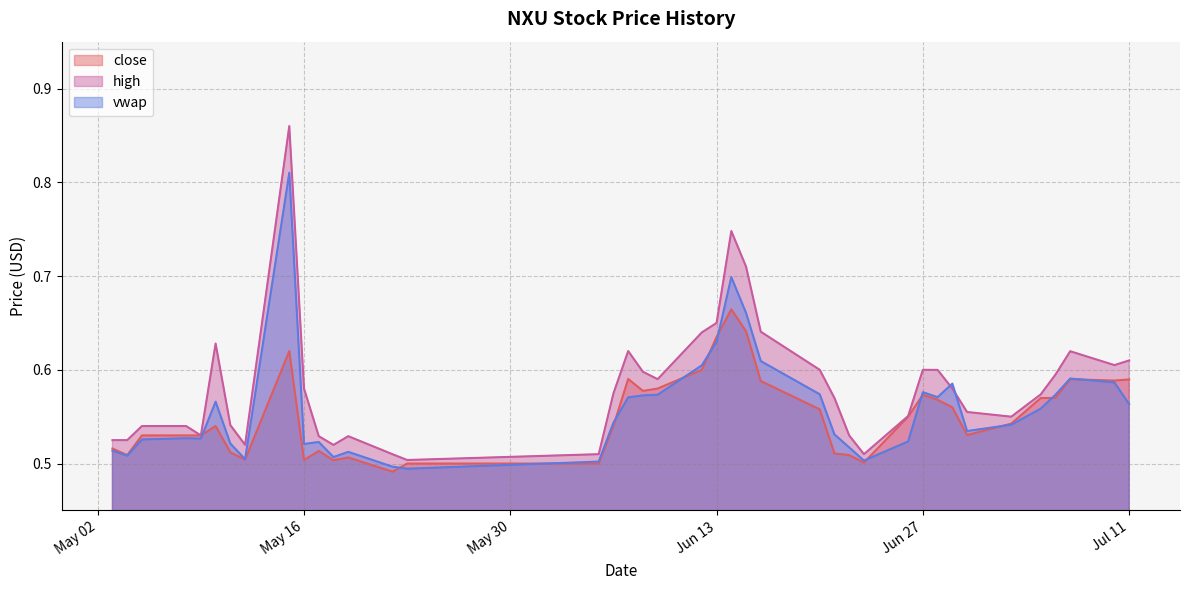

List the series in order of their overall mean, lowest first.

close, vwap, high